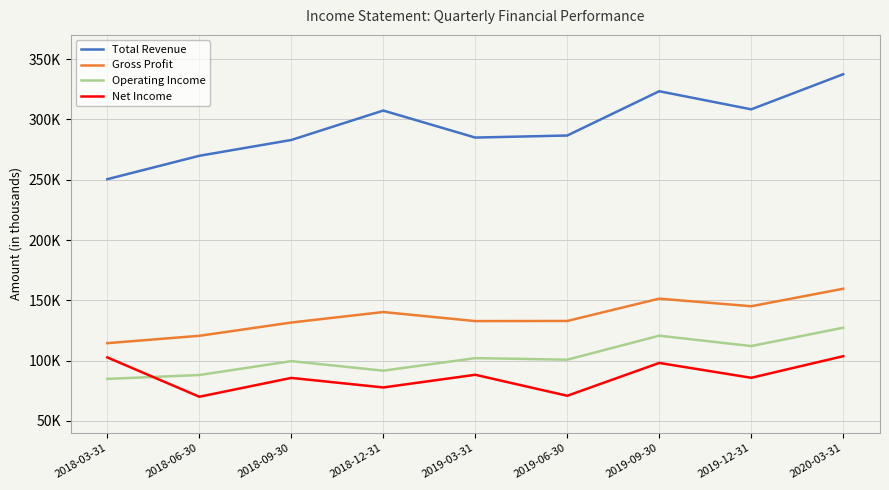

What is the sum of all Gross Profit values?

1228800